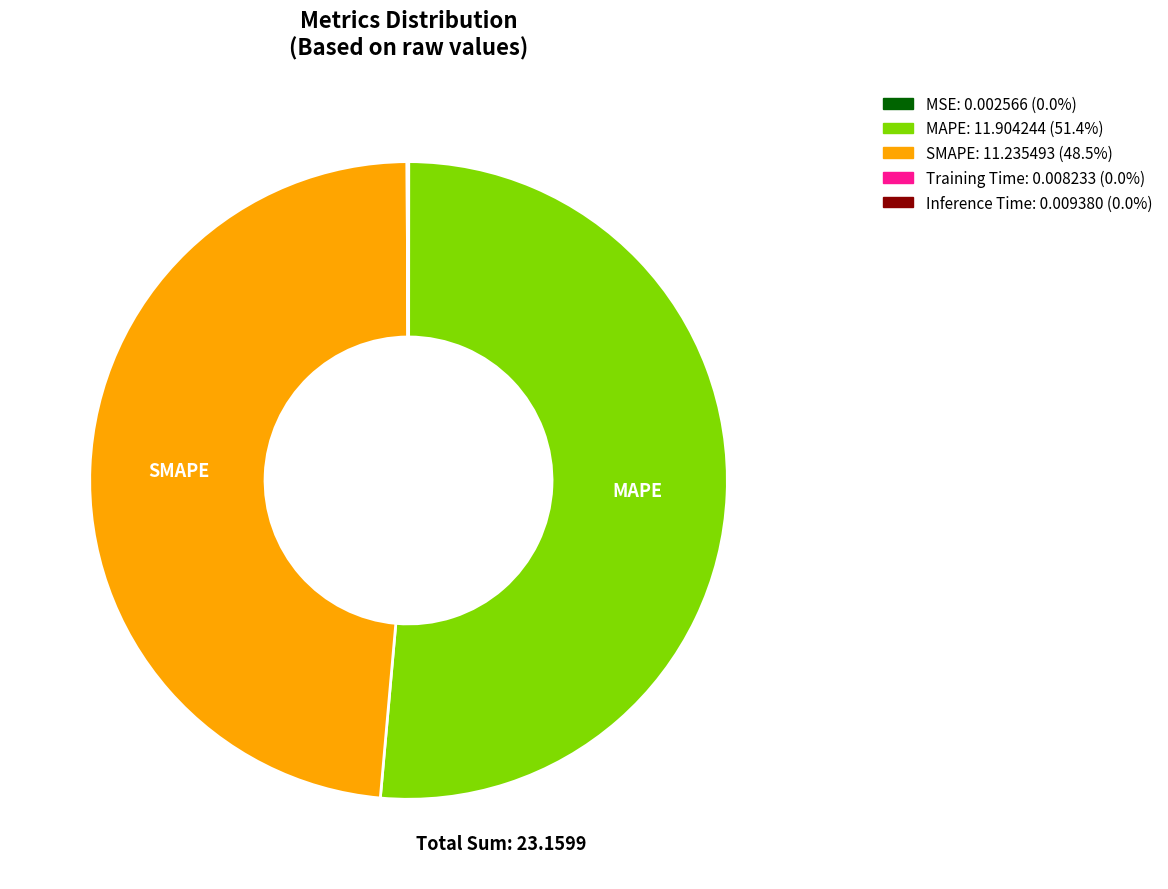

Is there a majority slice in this chart?

Yes